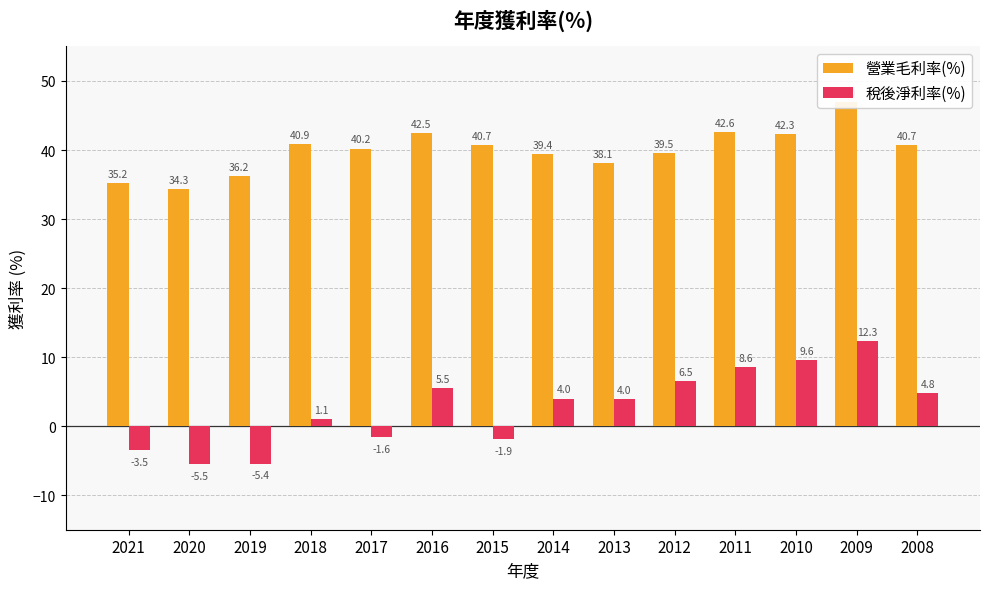

What value does the 稅後淨利率(%) series have at 2016?

5.5